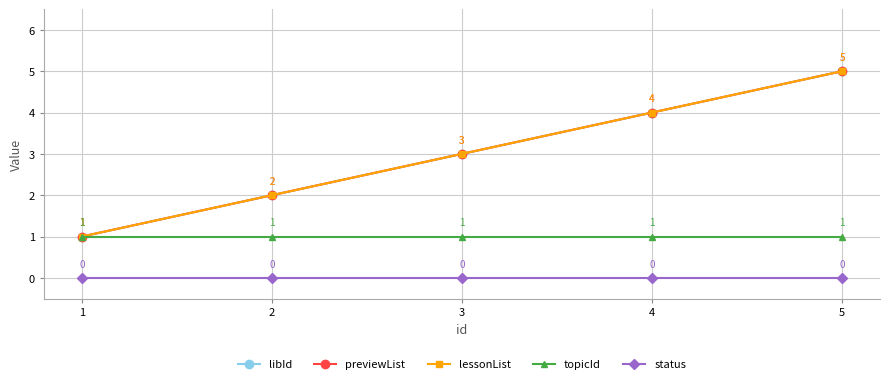

Does the chart have visible grid lines?

Yes